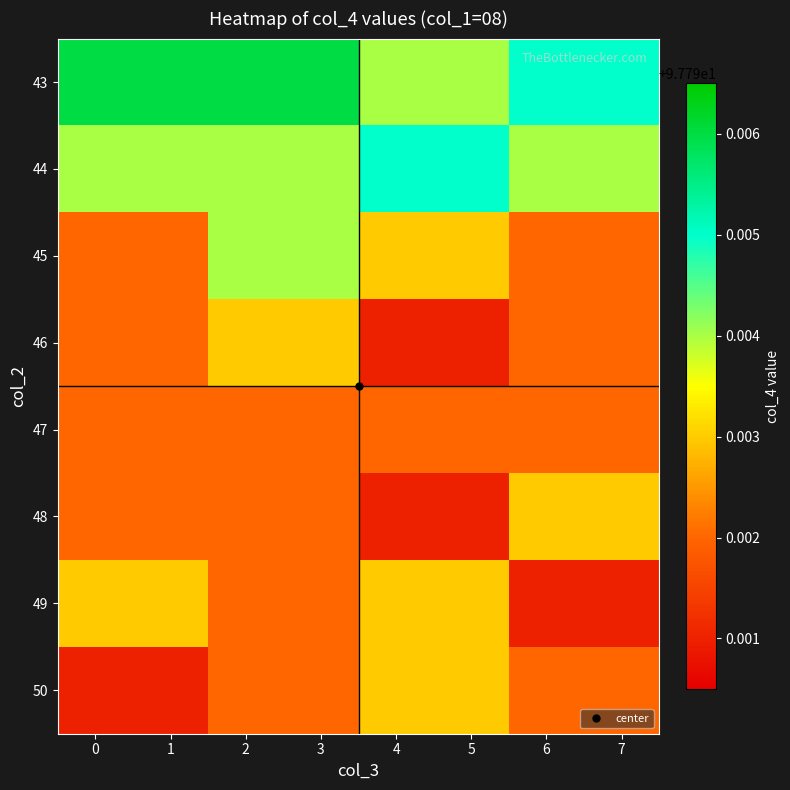

Between 2 and 0, which is larger?

2